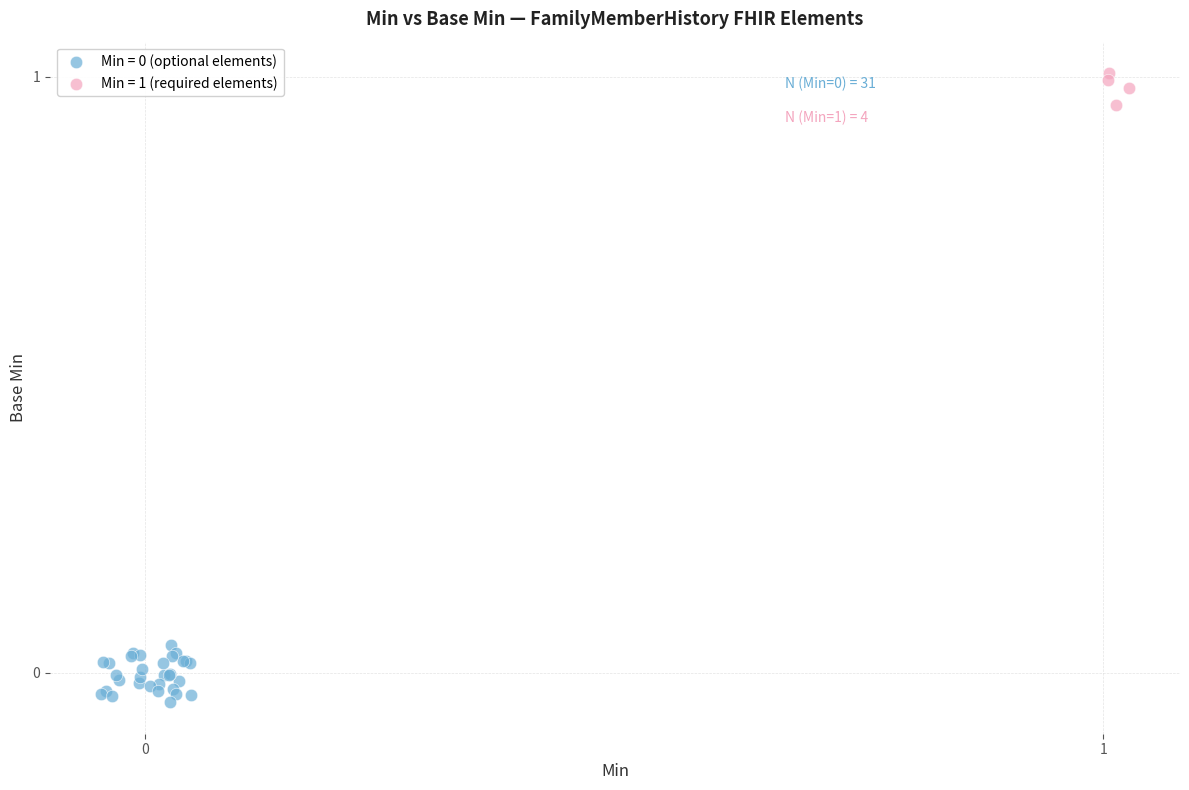

Which series contains the highest Y value?

Min = 1 (required elements)